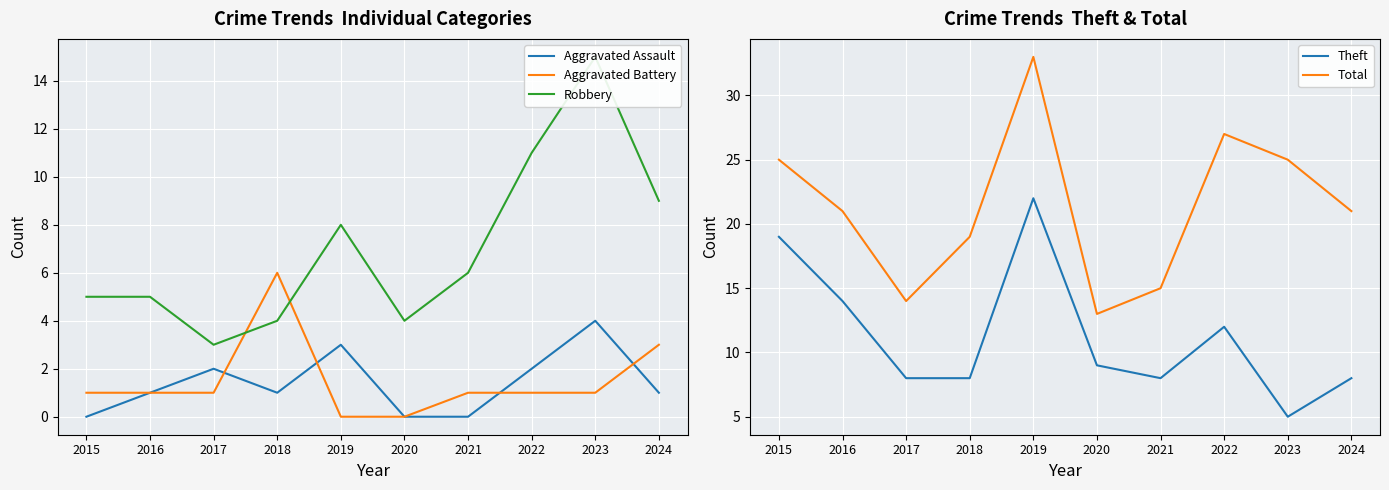

What is the difference between the highest and lowest values at 2021?

15